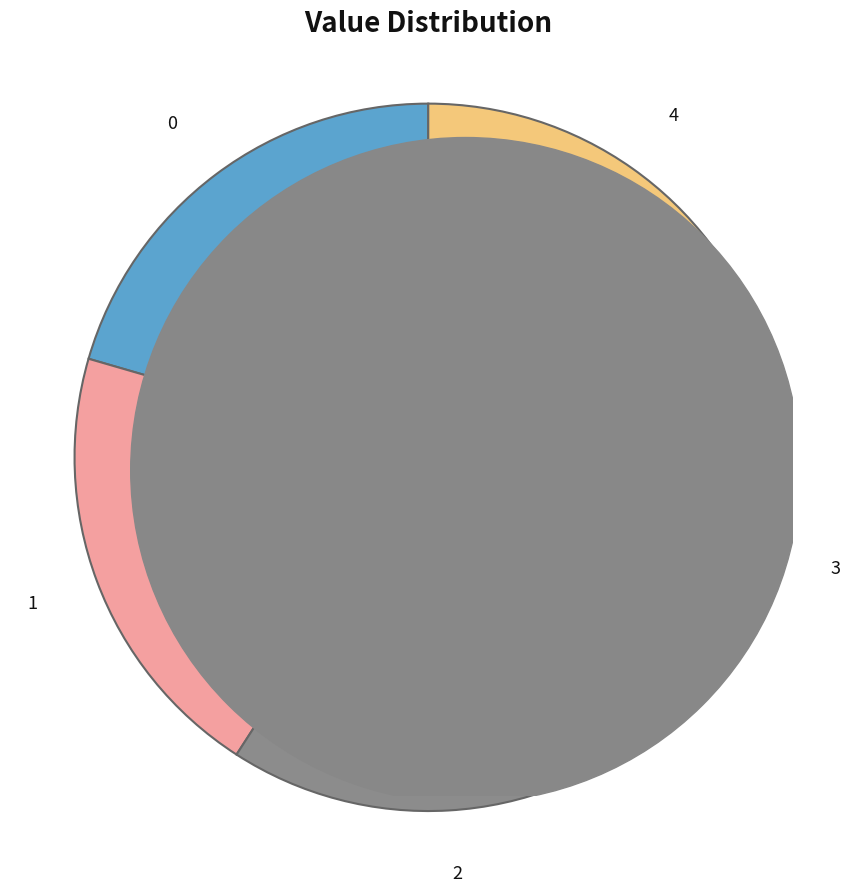

Does any single category account for the majority?

No